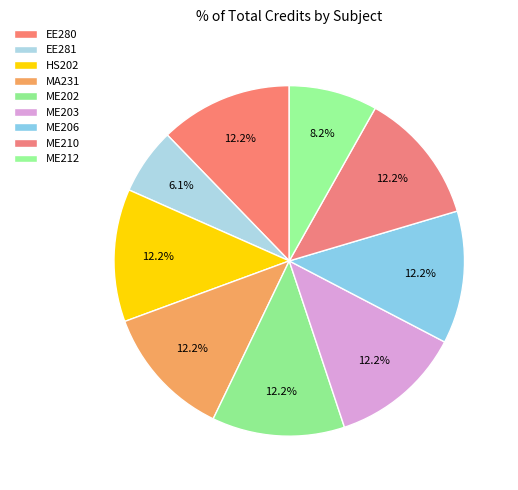

The ME202 slice represents 12% of the pie. True or false?

True